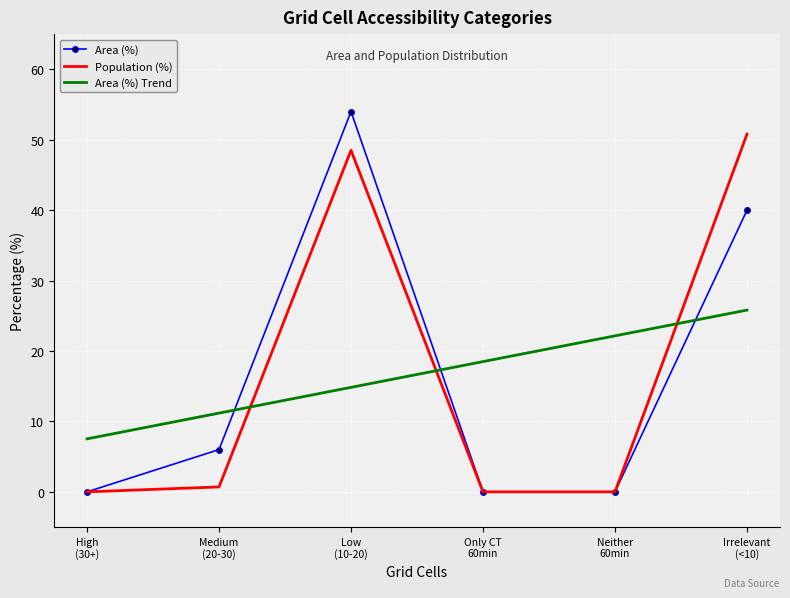

True or false: Area (%) and Area (%) Trend cross at least once.

True